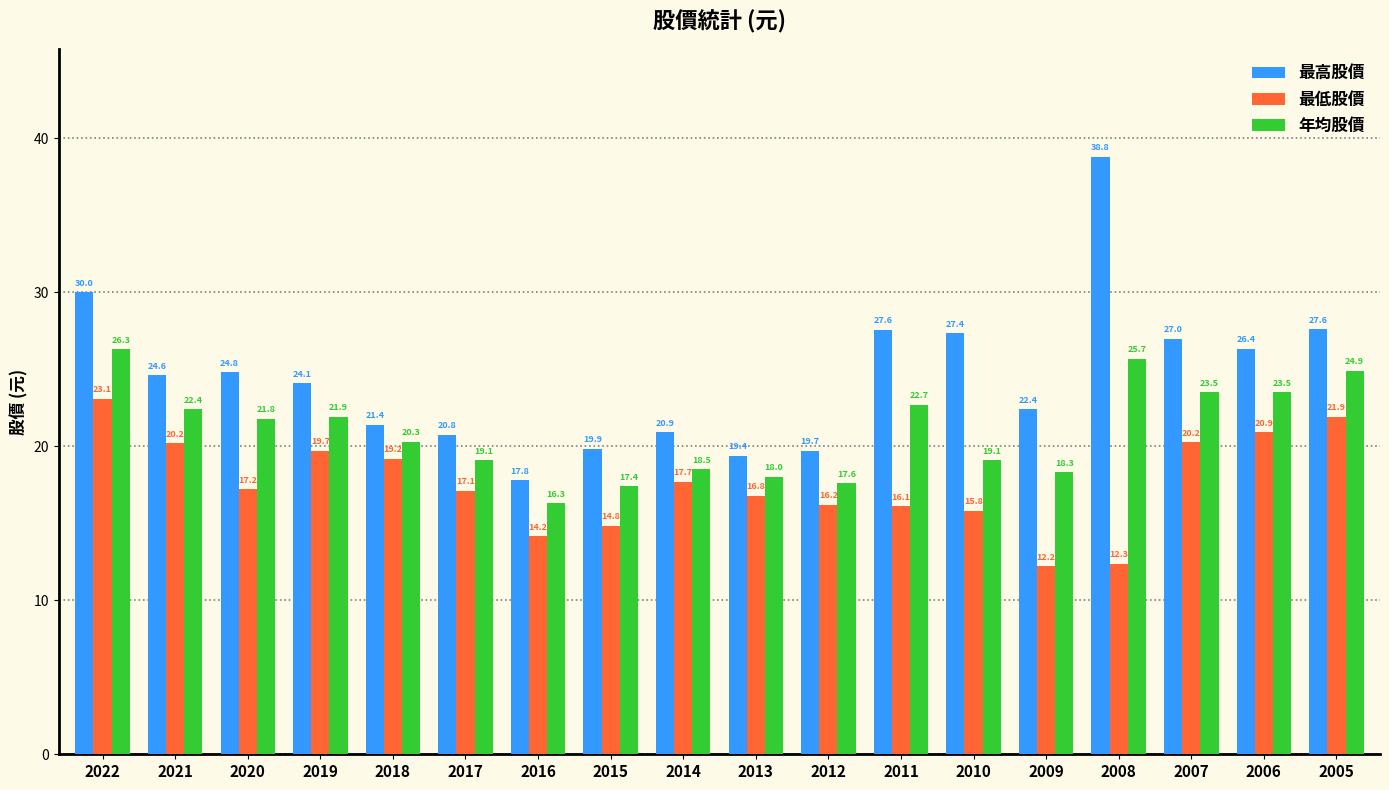

What is the value of the 最低股價 bar at the 10th from the left?

16.8